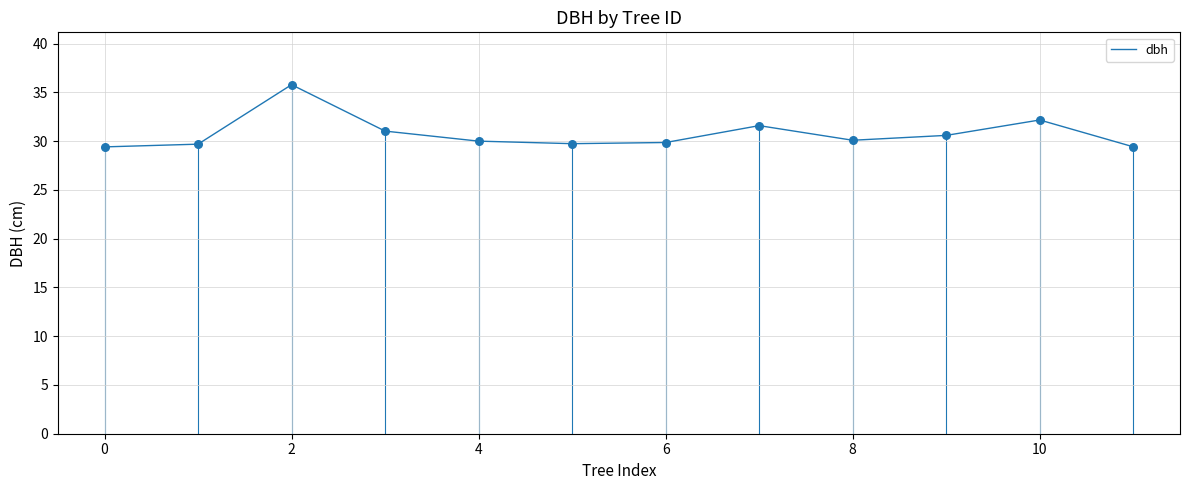

What is the difference between the maximum and minimum values?

6.4